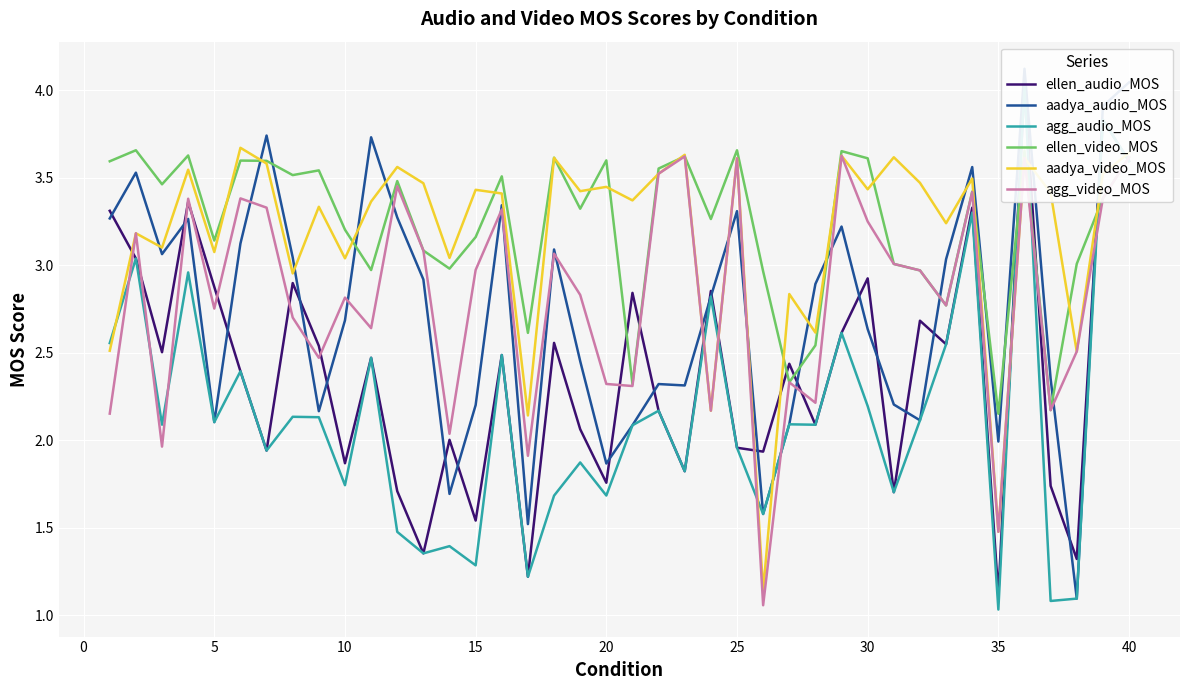

True or false: ellen_video_MOS has a value of 3.2 at 10.

True